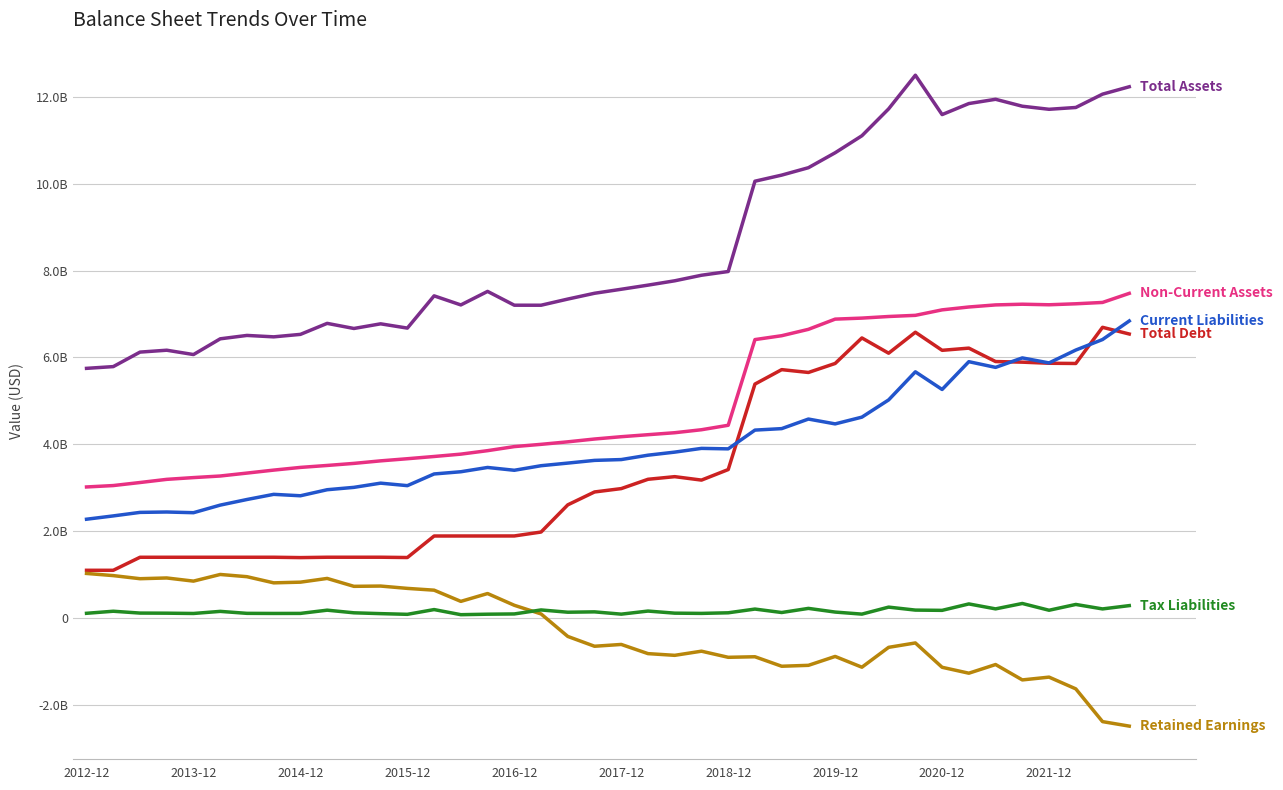

Does the chart display data point markers on the line(s)?

No